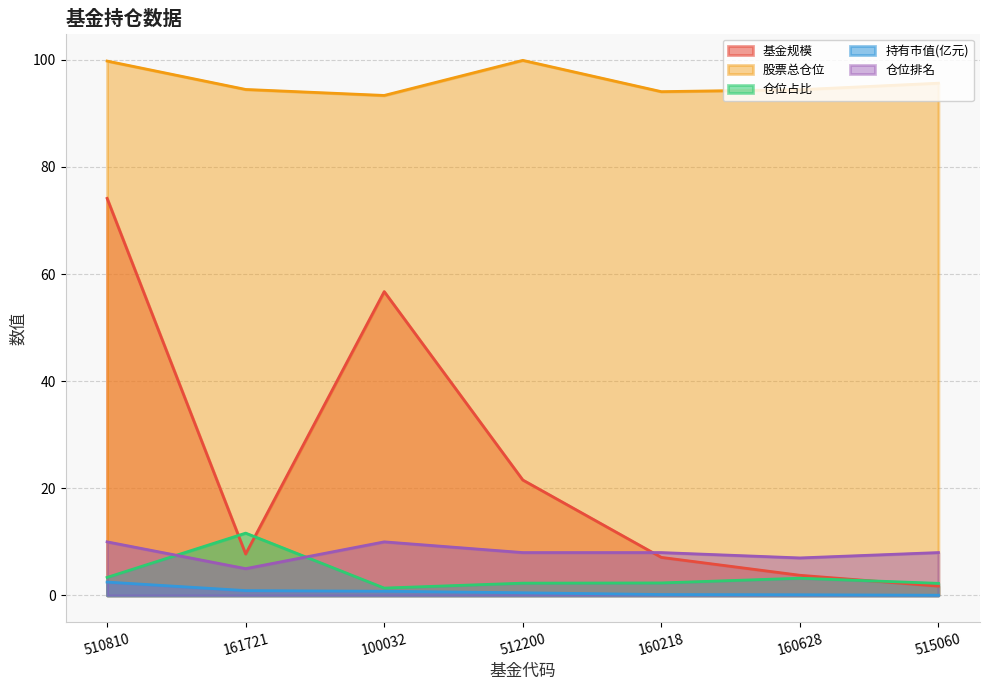

What is the difference between the maximum and second lowest values in the 基金规模 series?

70.4